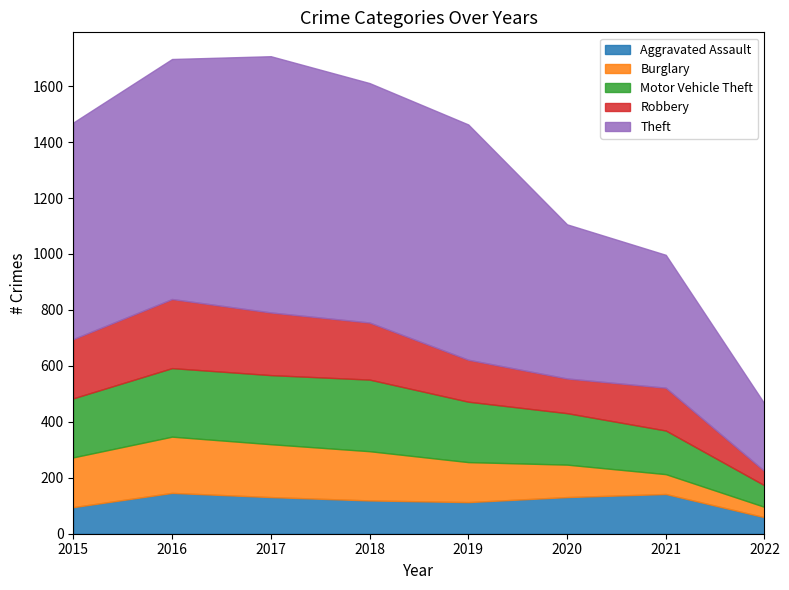

Reading left to right, transcribe all the data shown in this chart.

Aggravated Assault: 95	146	131	119	113	131	142	59
Burglary: 178	201	189	176	143	116	71	37
Motor Vehicle Theft: 211	245	247	256	216	184	156	77
Robbery: 212	247	224	204	150	124	153	51
Theft: 774	858	916	856	841	551	475	241